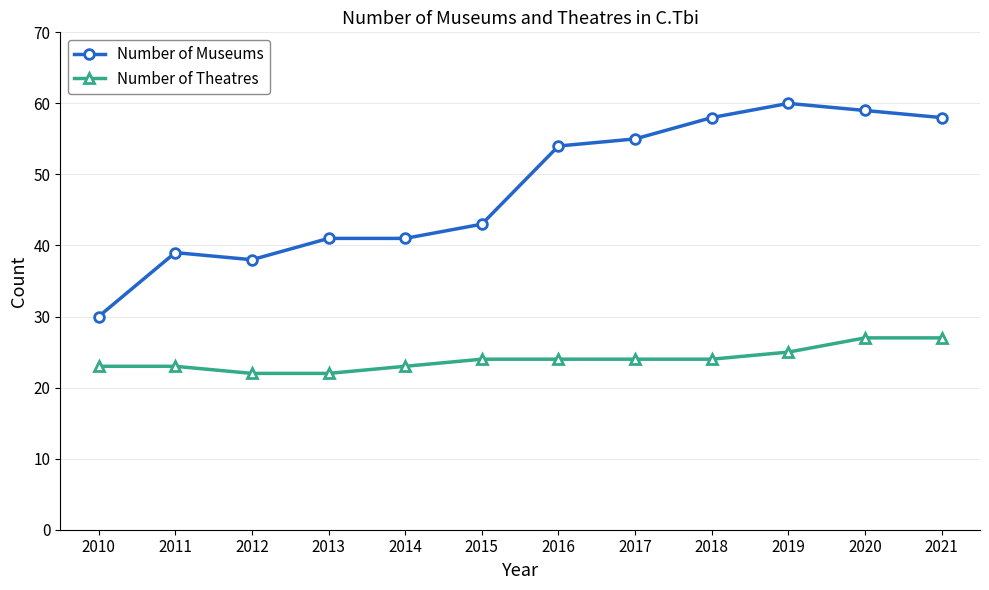

What is the average value of the Number of Museums series?

48